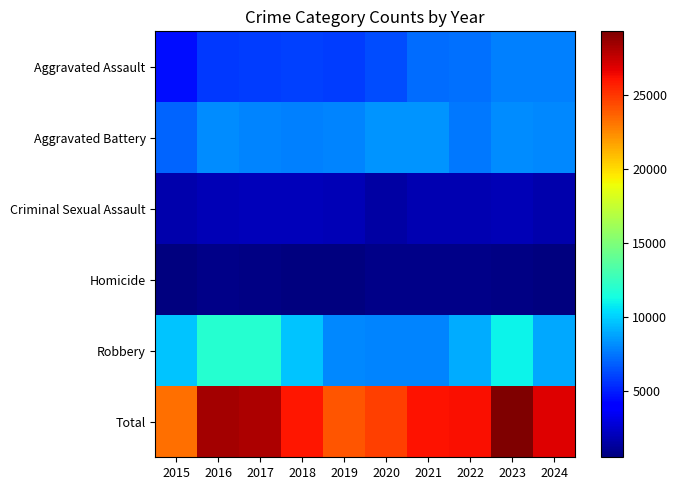

How many series are shown in this chart?

6